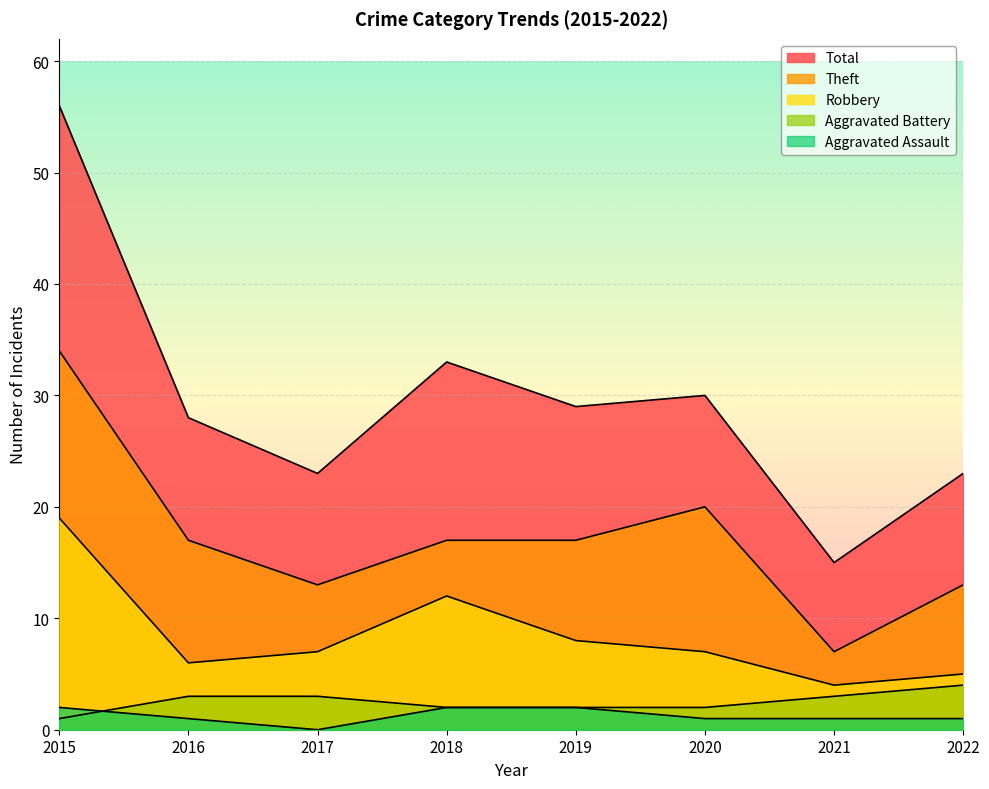

The Total series shows 33 at 2018. True or false?

True